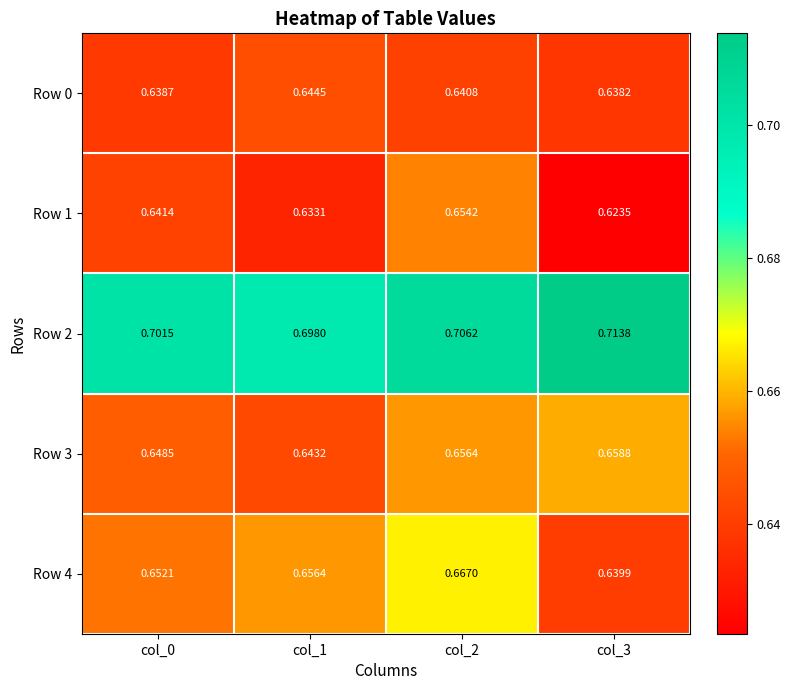

What is the total value across all series at col_1?

3.3